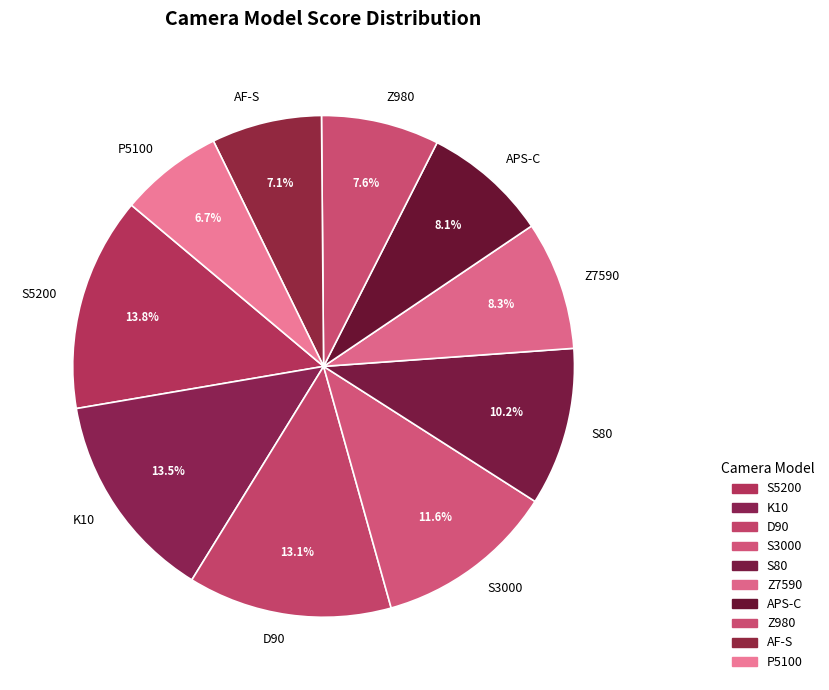

Is it true that K10 is 5% of the pie?

False